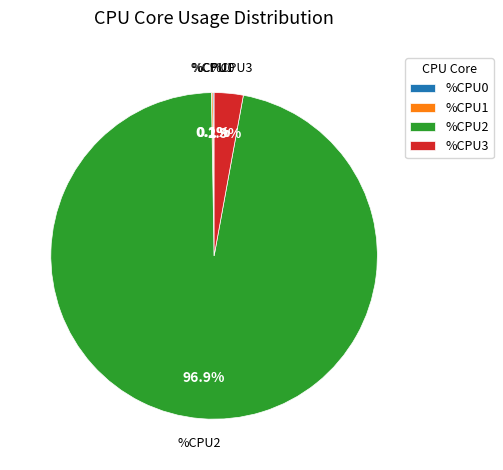

What is the largest slice in the pie chart?

%CPU2